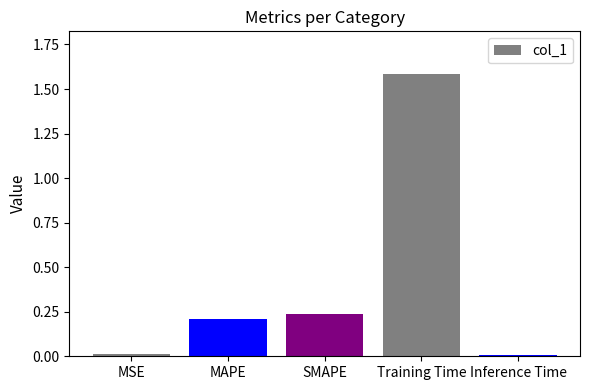

Does the chart contain stacked bars?

No